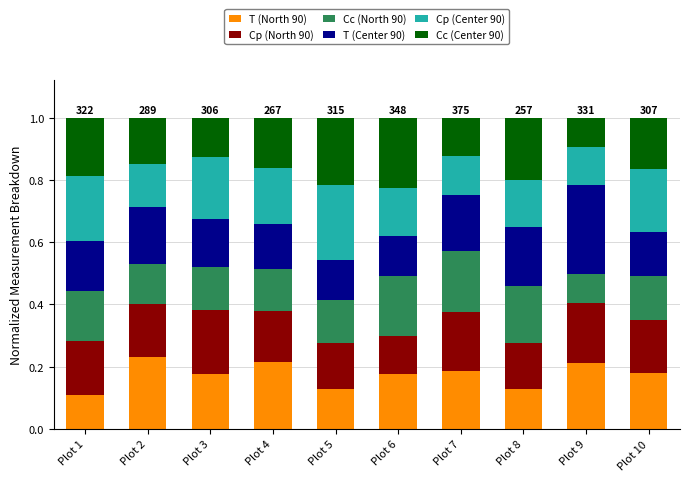

What is the total value across all series at Plot 10?

1.0